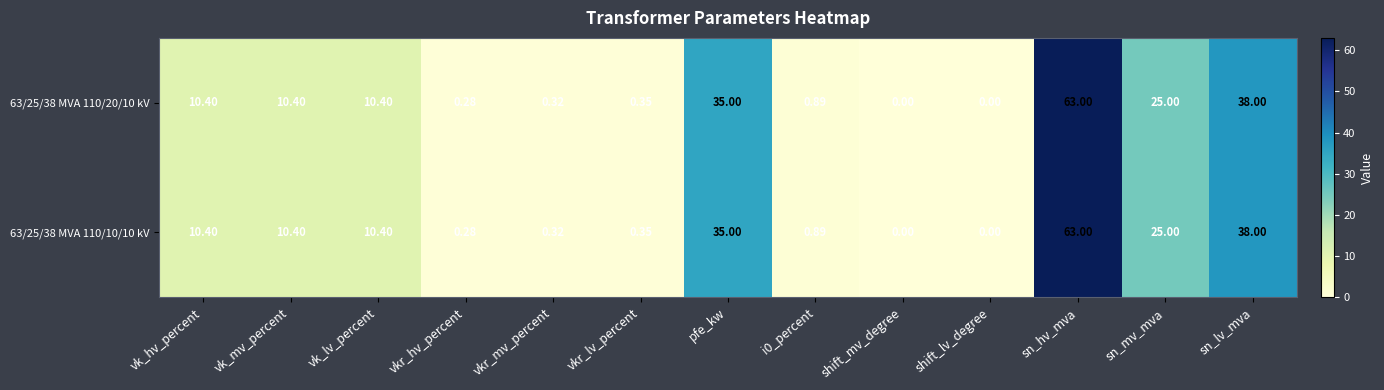

Is the value of 63/25/38 MVA 110/10/10 kV at vk_mv_percent greater than the value of 63/25/38 MVA 110/20/10 kV at shift_mv_degree?

Yes